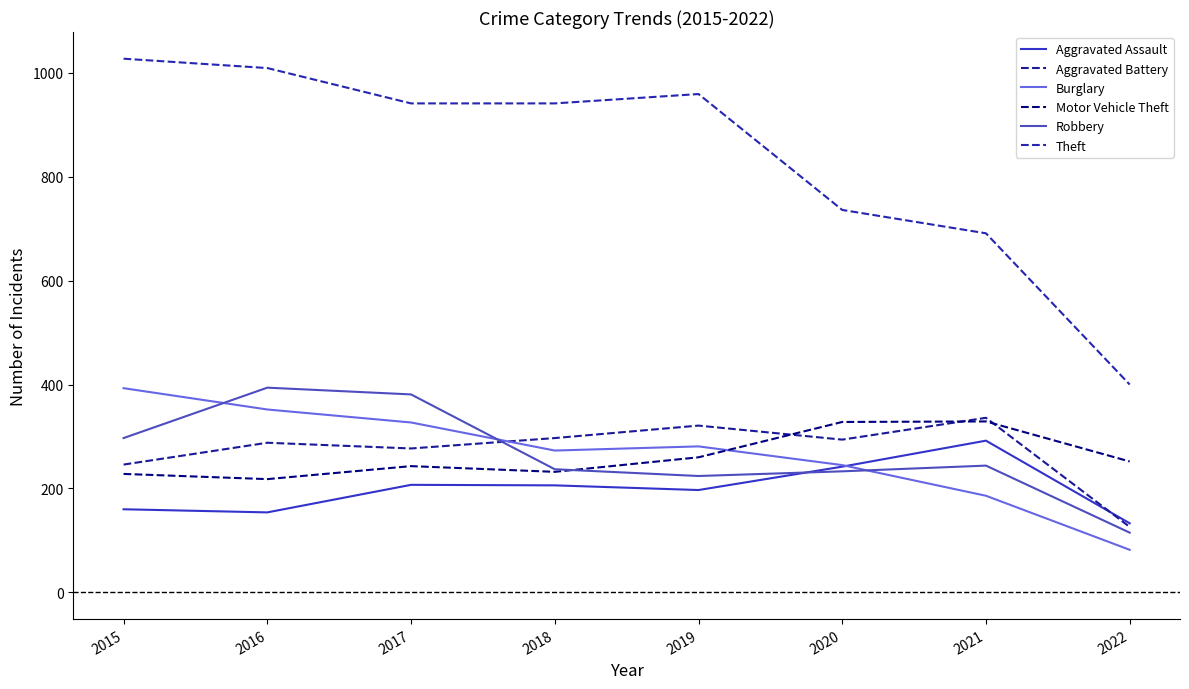

After their last crossing, which series has the higher values: Aggravated Battery or Burglary?

Aggravated Battery